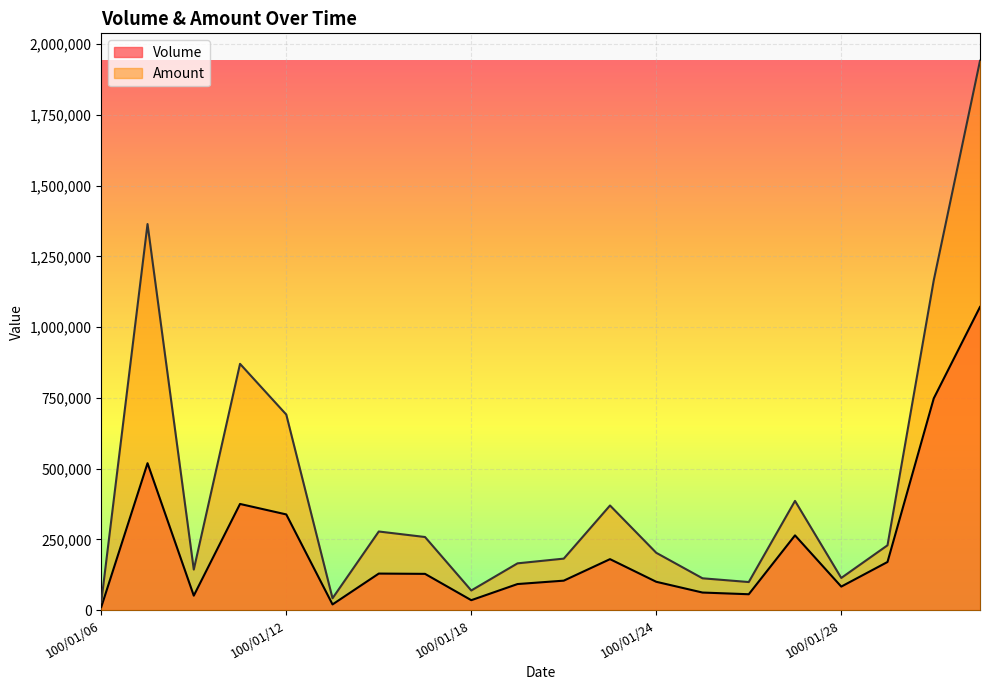

True or false: Volume and Amount cross at least once.

False